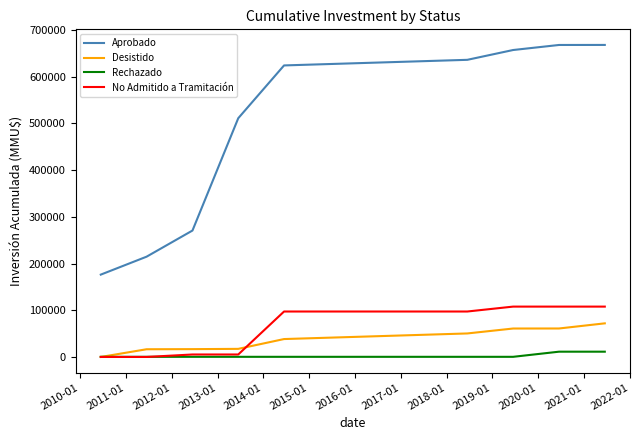

Which series has the widest spread of values?

Aprobado